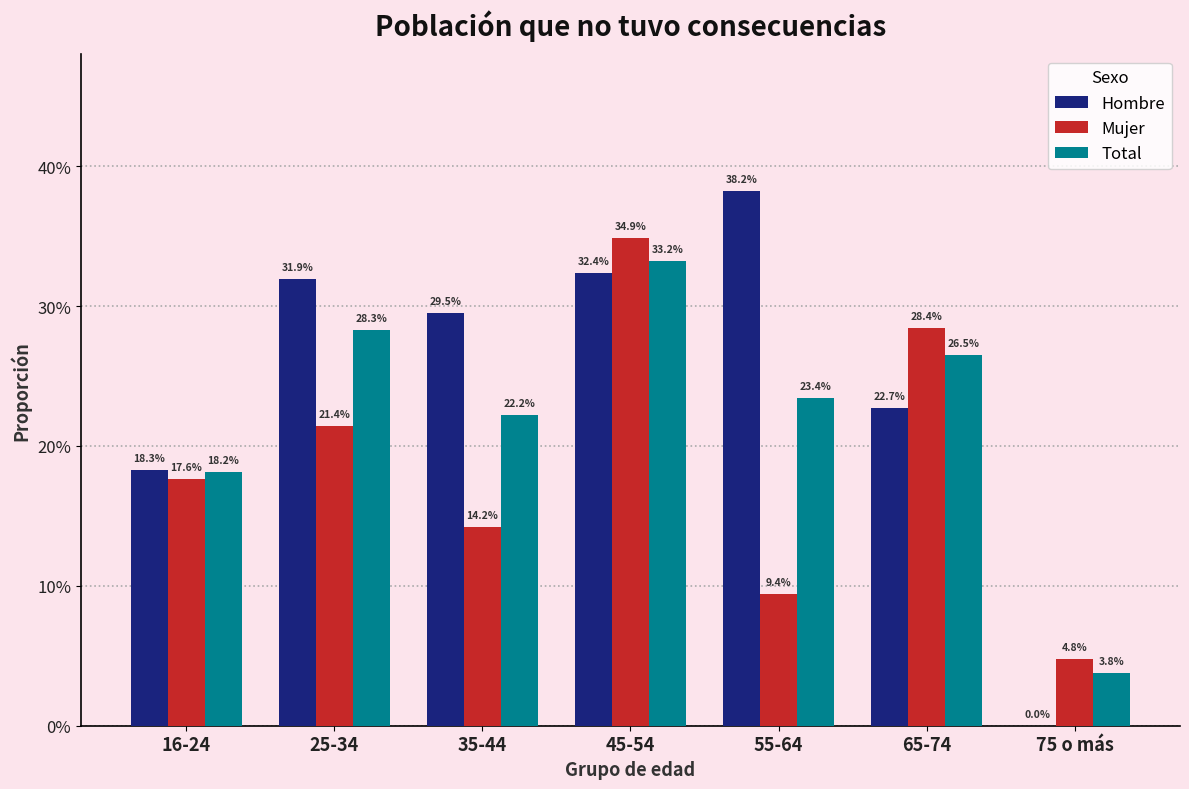

Rank the categories by Total value from lowest to highest.

75 o más, 16-24, 35-44, 55-64, 65-74, 25-34, 45-54